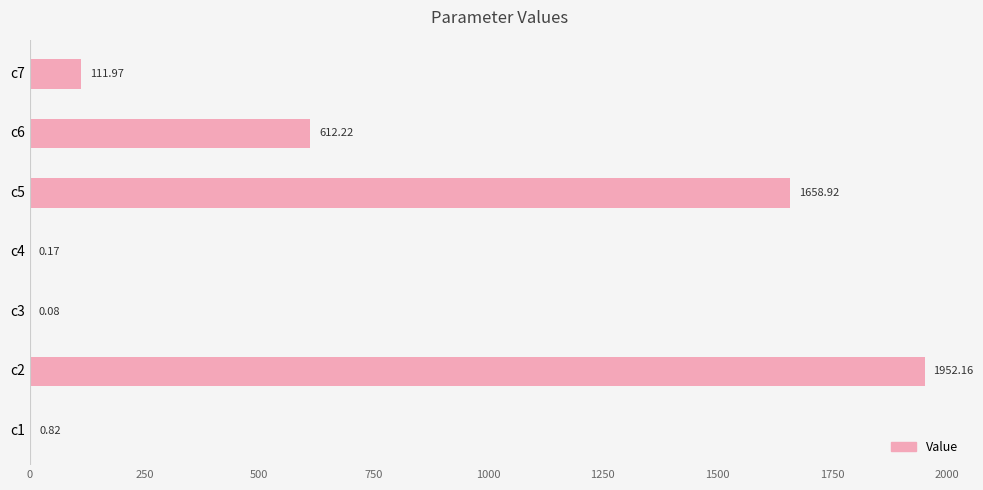

What is the change in value from c2 to c7?

-1840.2